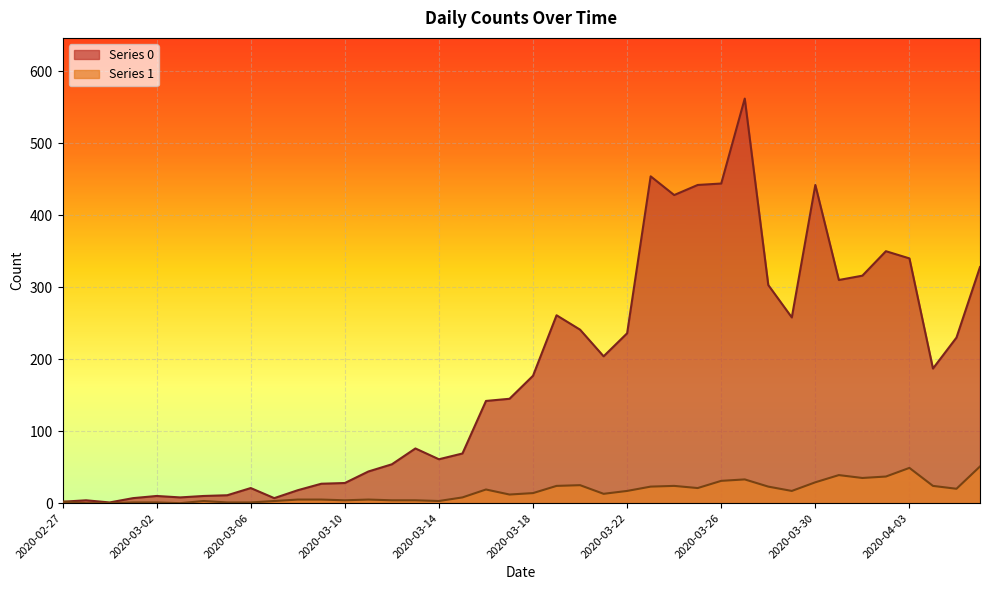

At how many categories does at least one series exceed 52?

26